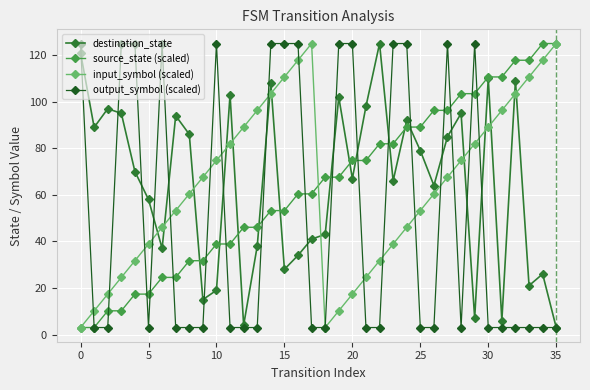

What is the value of the input_symbol (scaled) point at the 19th from the left?

3.0